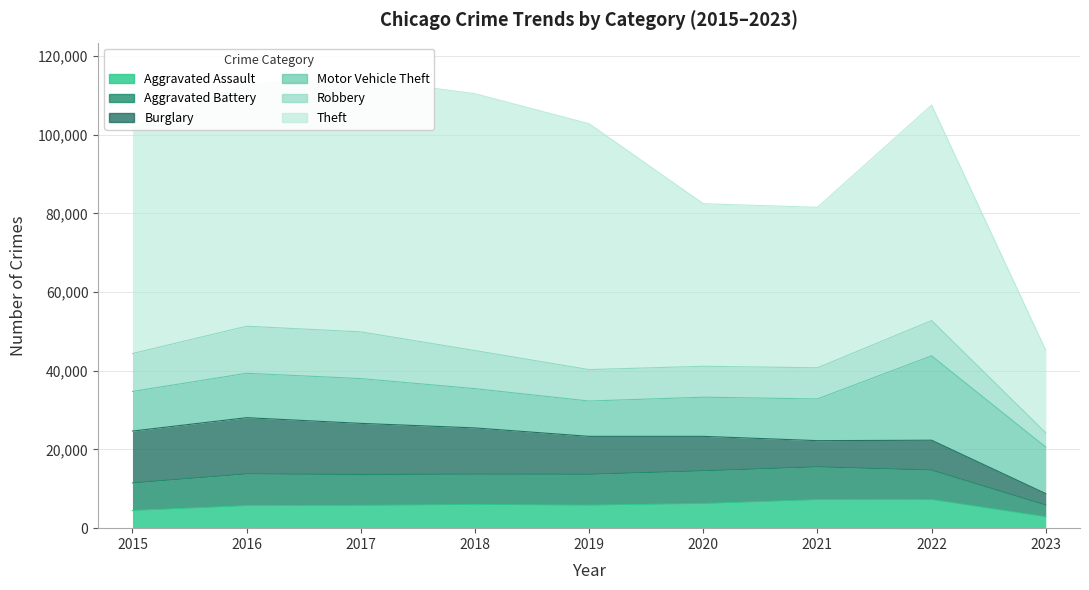

At which category is the sum across all series the highest?

2017